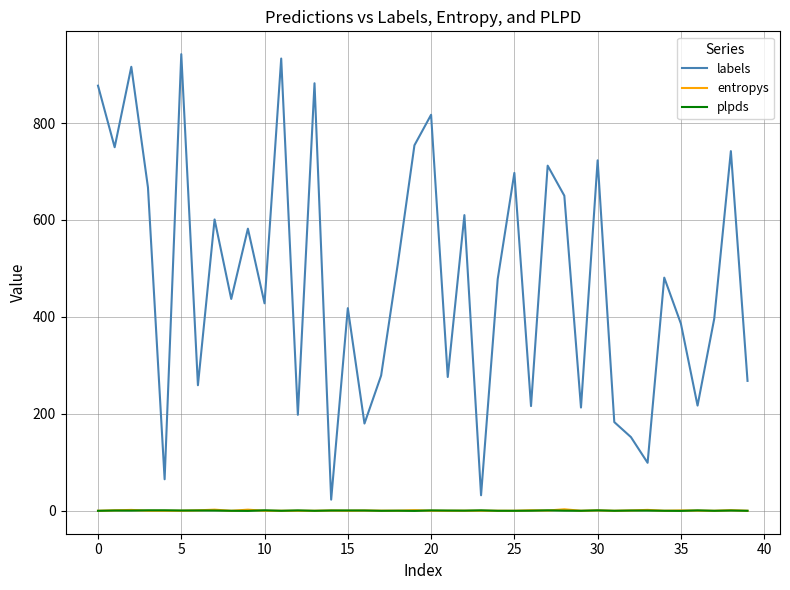

What is the lowest value of the labels series?

23.0